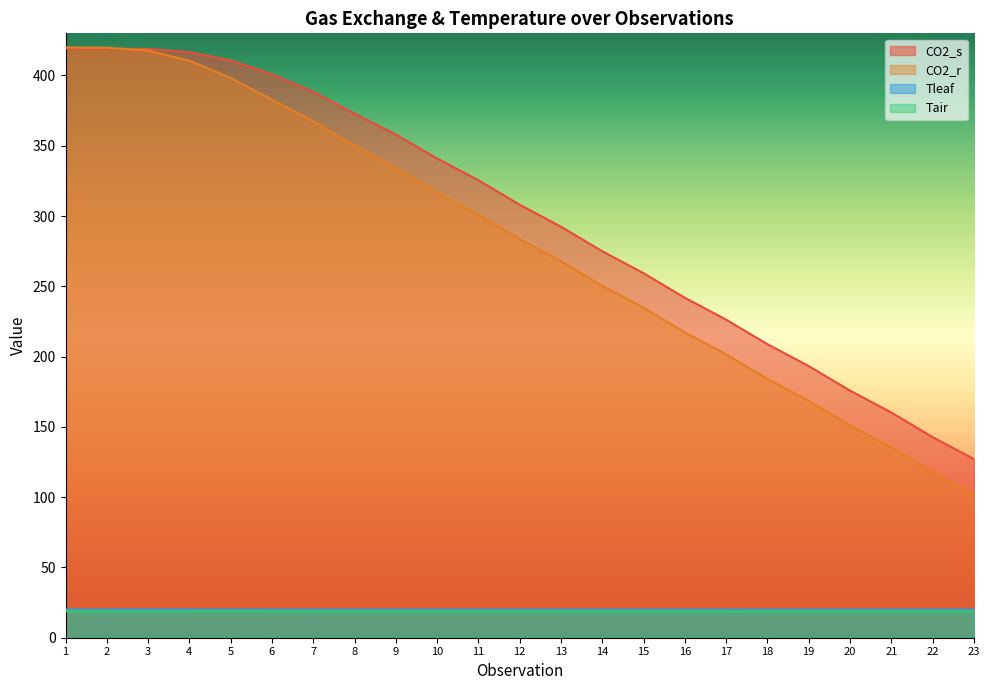

Reading left to right, extract all data points from this chart.

CO2_s: 1=419.2	2=419.2	3=418.9	4=416.6	5=410.8	6=400.9	7=388.5	8=372.9	9=358.0	10=341.0	11=325.5	12=308.1	13=292.5	14=275.0	15=259.4	16=241.9	17=226.3	18=208.9	19=193.3	20=175.8	21=160.3	22=142.8	23=127.1
CO2_r: 1=420.0	2=419.8	3=417.7	4=410.6	5=398.3	6=382.8	7=367.3	8=349.9	9=334.2	10=316.7	11=301.1	12=283.5	13=267.9	14=250.4	15=234.8	16=217.3	17=201.6	18=184.1	19=168.5	20=151.0	21=135.4	22=117.8	23=102.2
Tleaf: 1=20.0	2=20.0	3=20.0	4=20.0	5=20.0	6=20.0	7=20.0	8=20.0	9=20.0	10=20.0	11=20.0	12=20.0	13=20.0	14=20.0	15=20.0	16=20.0	17=20.0	18=20.0	19=20.0	20=20.0	21=20.0	22=20.0	23=20.0
Tair: 1=18.8	2=18.8	3=18.8	4=18.8	5=18.8	6=18.8	7=18.8	8=18.8	9=18.7	10=18.7	11=18.7	12=18.7	13=18.7	14=18.7	15=18.7	16=18.7	17=18.7	18=18.7	19=18.7	20=18.7	21=18.7	22=18.7	23=18.7